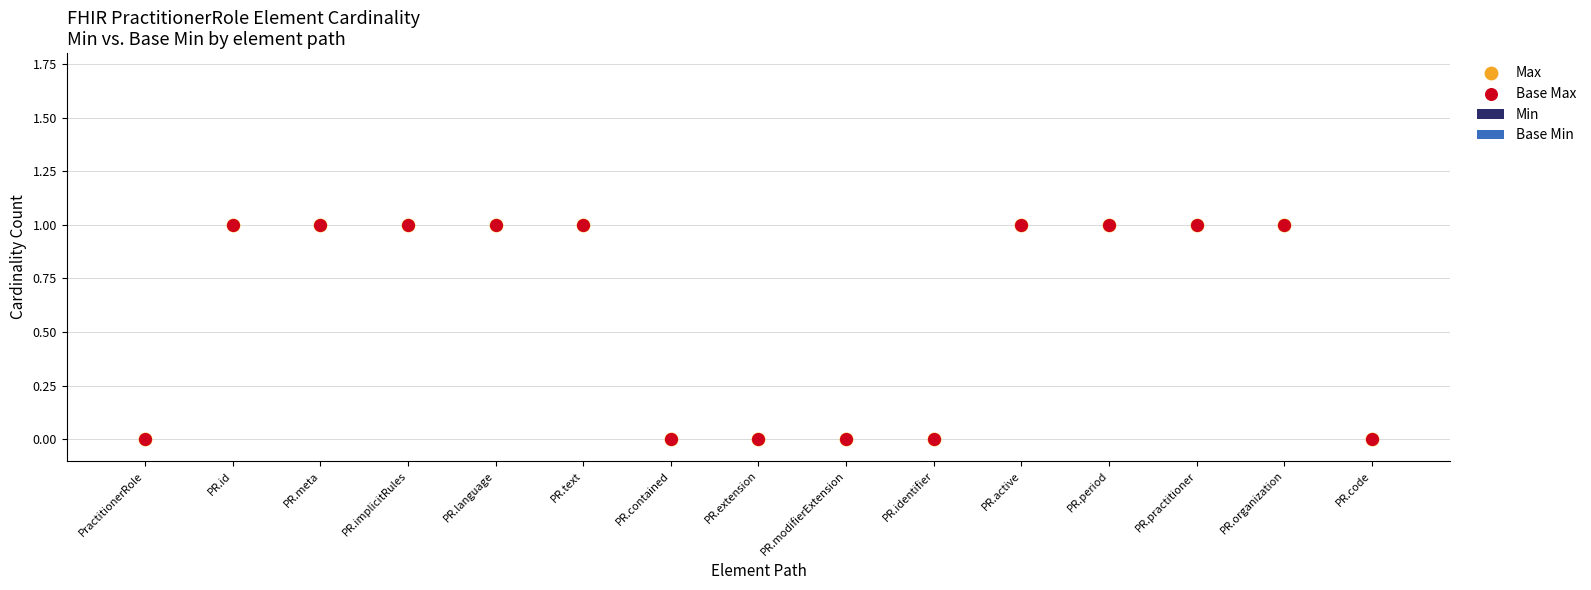

Which series reaches the maximum Y coordinate?

Max